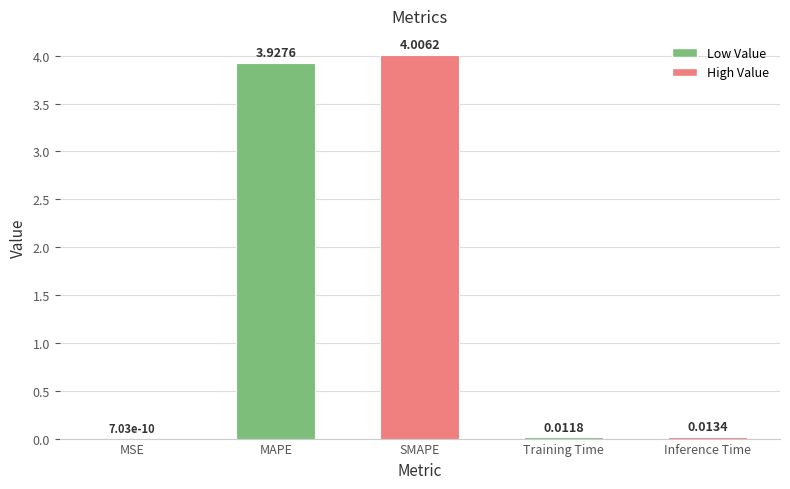

At which label is the value closest to 2?

MAPE